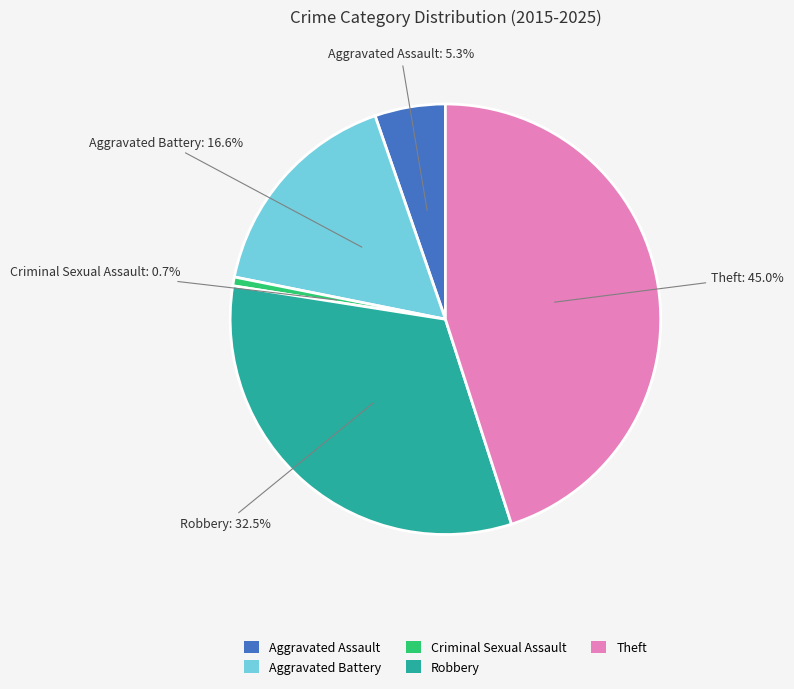

Is it true that Aggravated Assault is 1% of the pie?

False